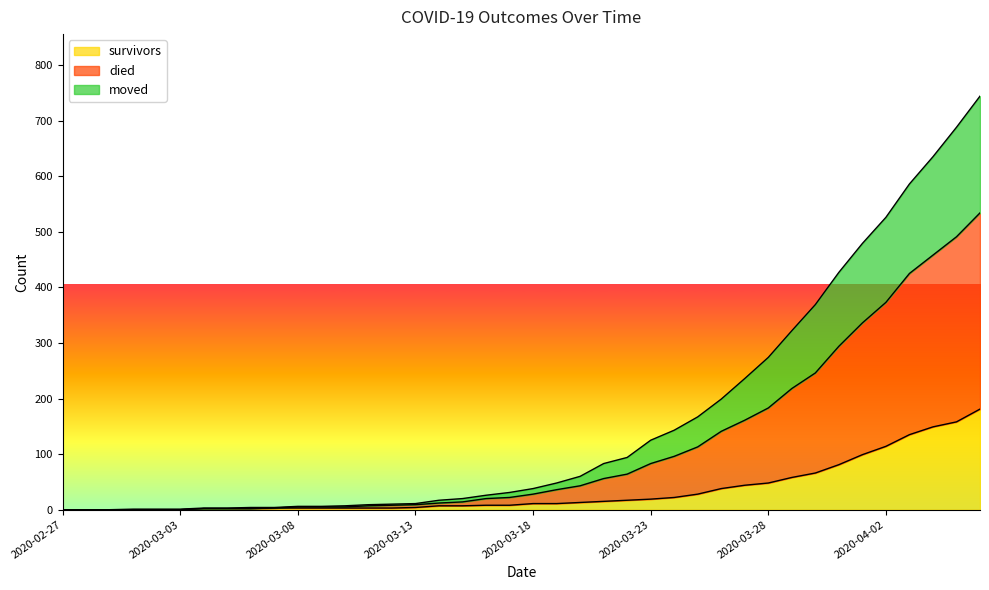

What are all the series names shown in the legend?

survivors, died, moved